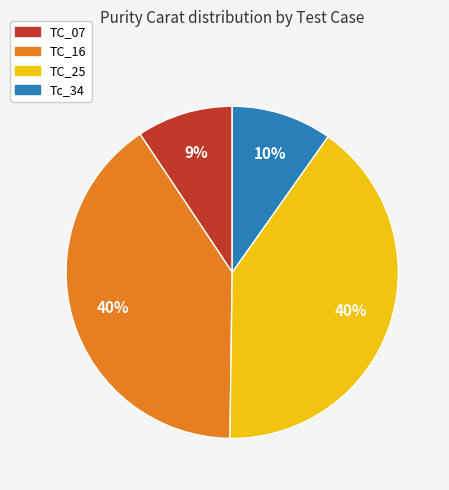

Is it true that TC_07 is 19% of the pie?

False